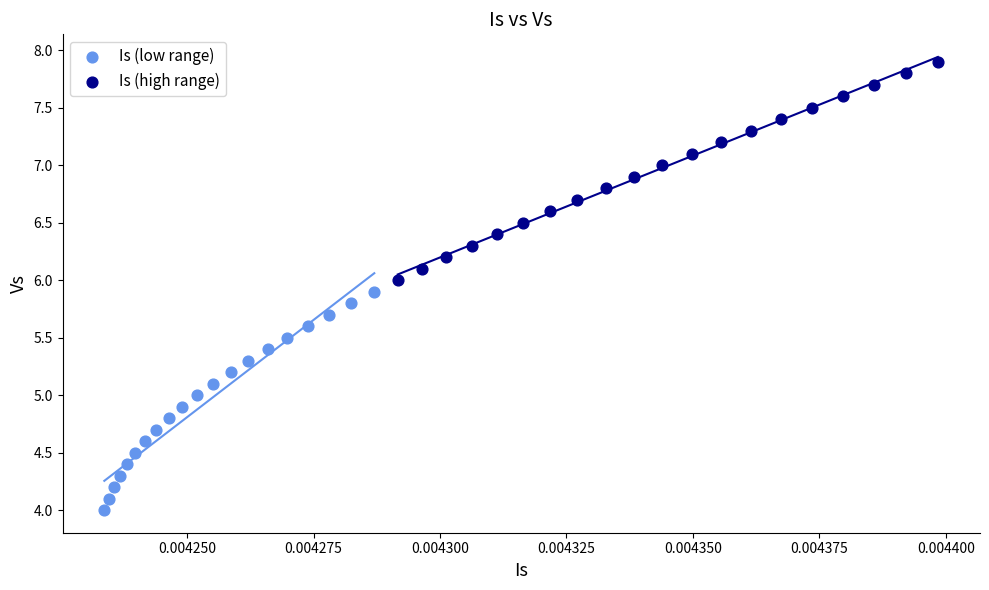

Which series reaches the maximum Y coordinate?

Is (high range)